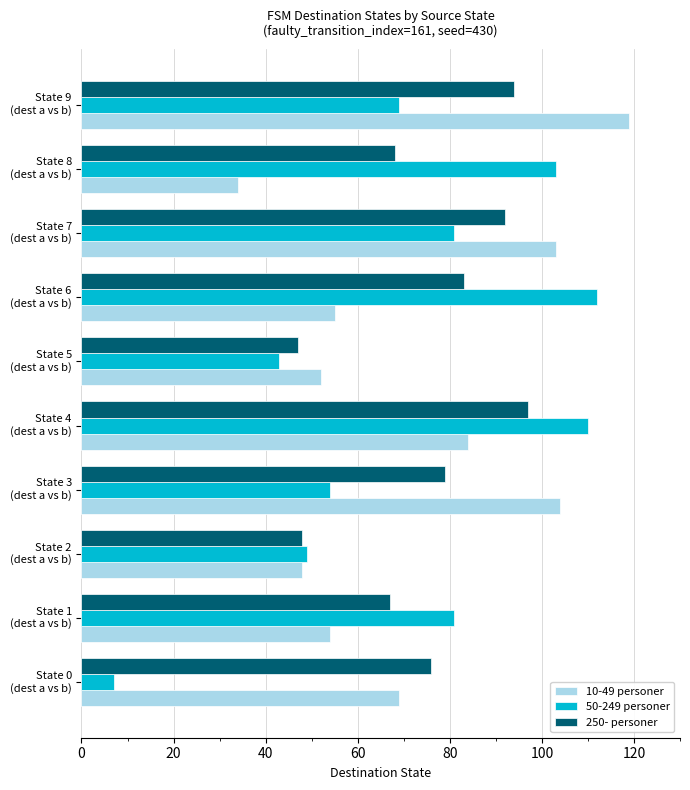

What are all the series names shown in the legend?

10-49 personer, 50-249 personer, 250- personer